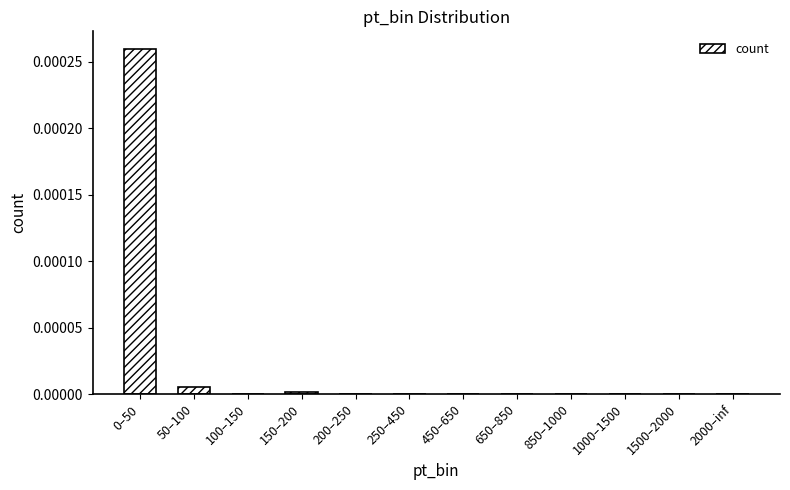

The value at 450–650 is 0.0. True or false?

True